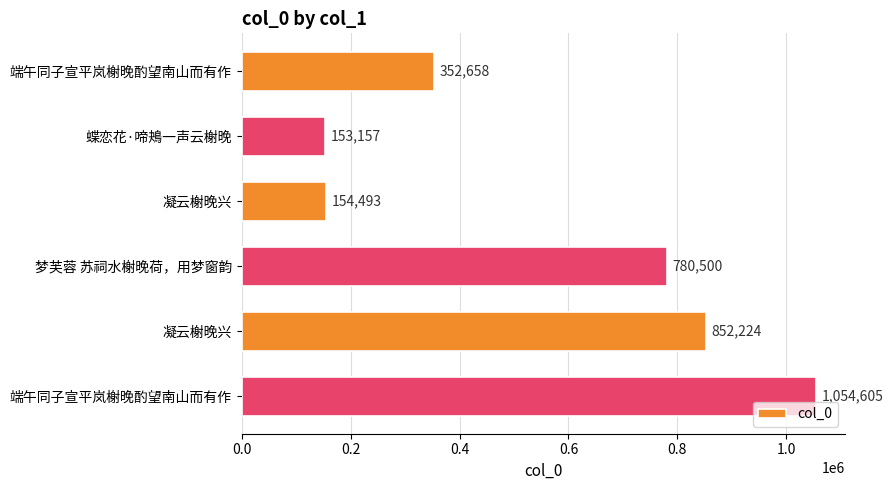

How many distinct data groups are displayed?

1